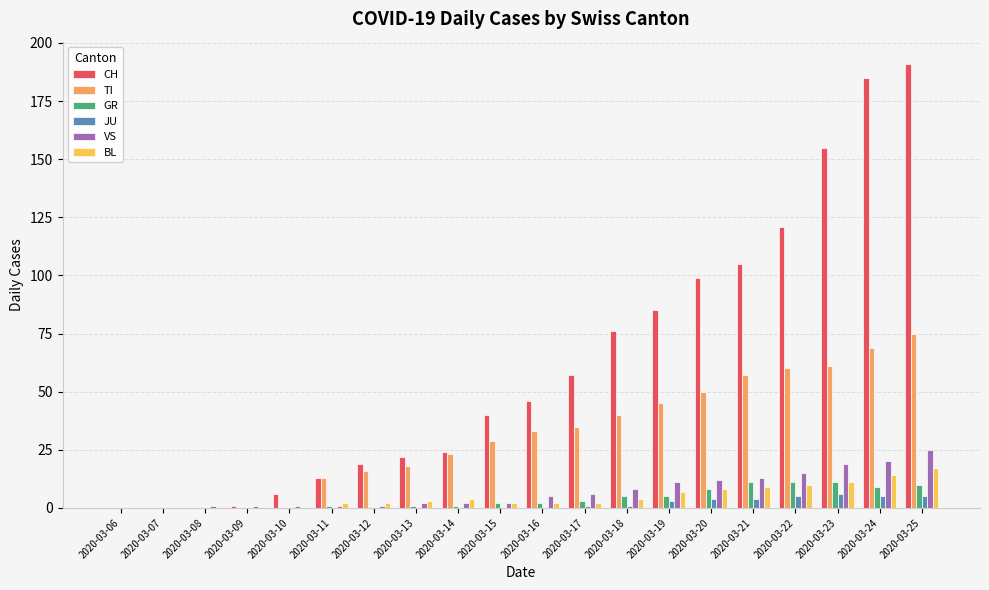

Which series has the largest range (max minus min)?

CH